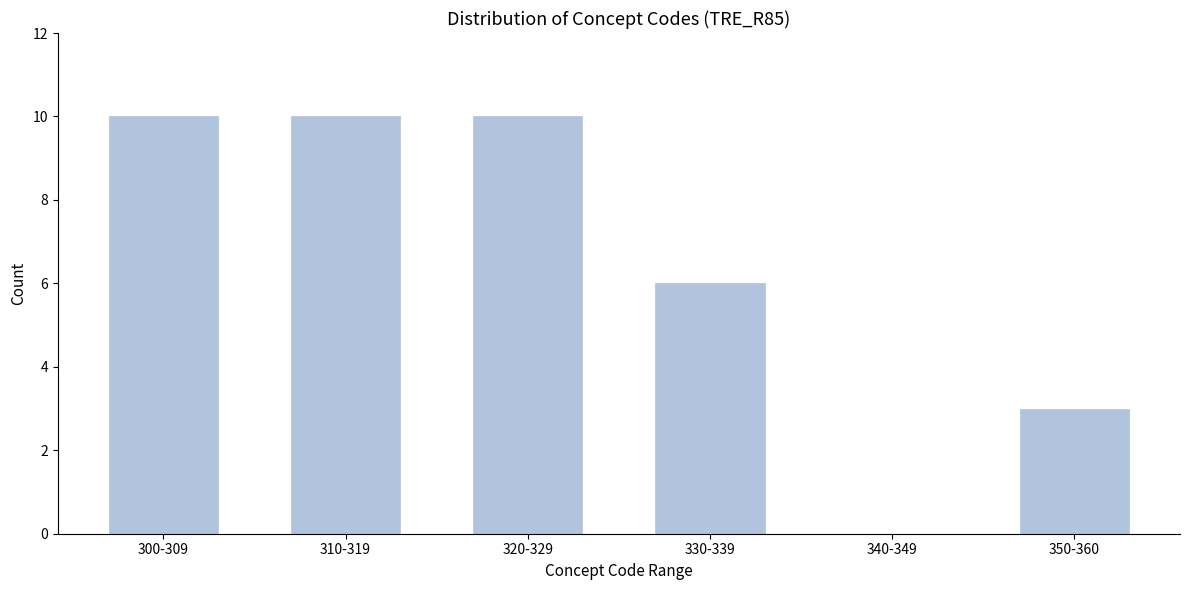

Reading left to right, transcribe all the data shown in this chart.

300-309=10	310-319=10	320-329=10	330-339=6	340-349=0	350-360=3